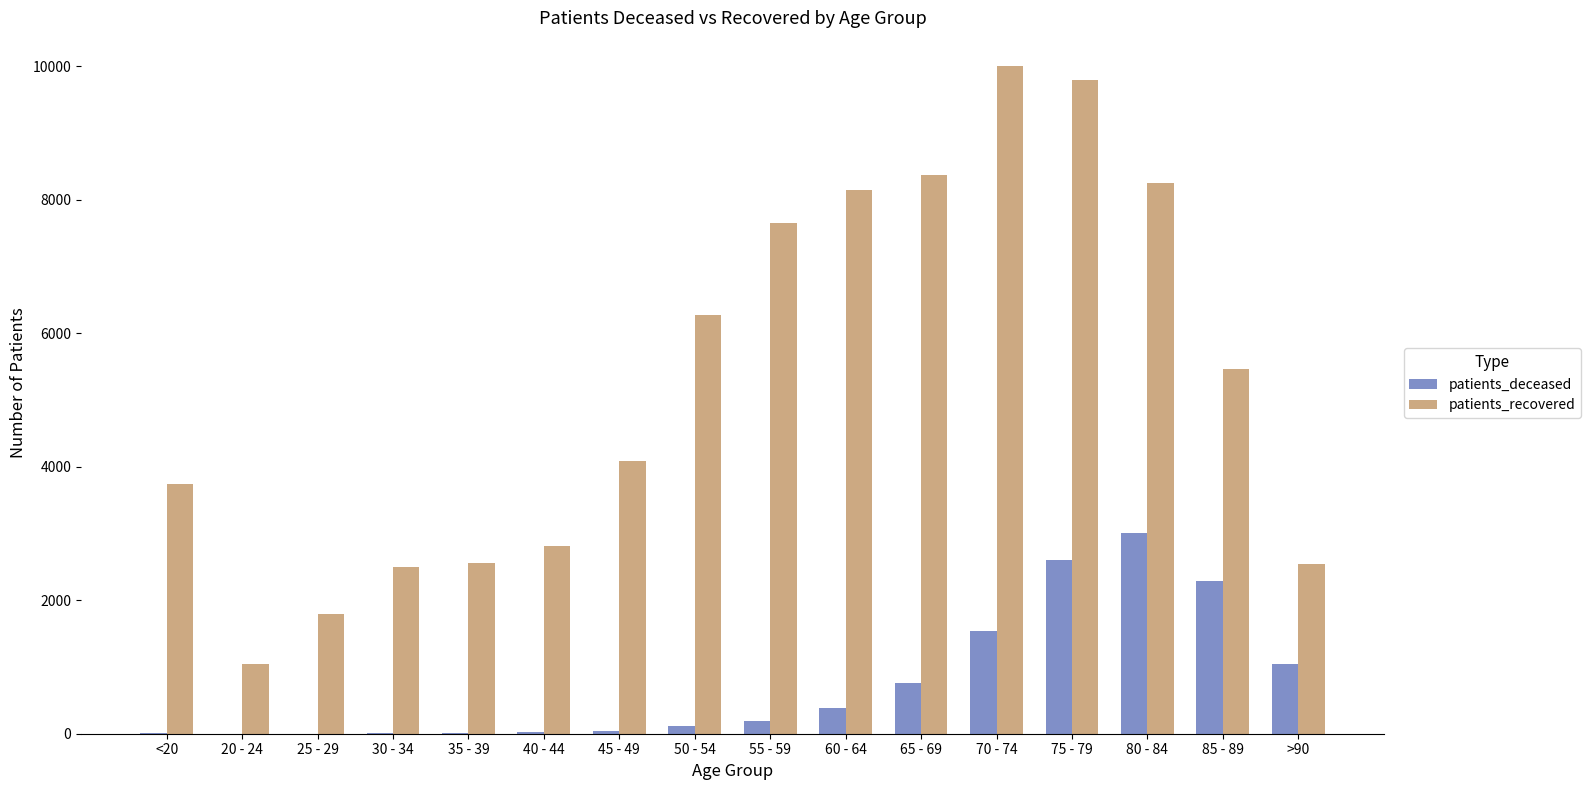

What is the average value of the patients_deceased series?

754